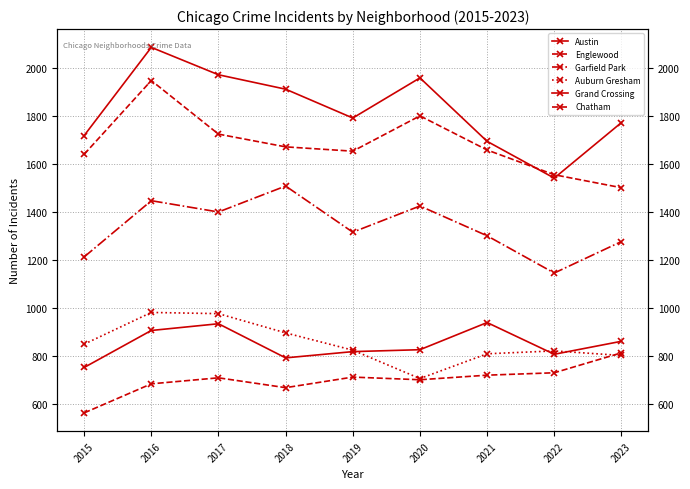

List the series in order of their peak value, highest first.

Austin, Englewood, Garfield Park, Auburn Gresham, Grand Crossing, Chatham